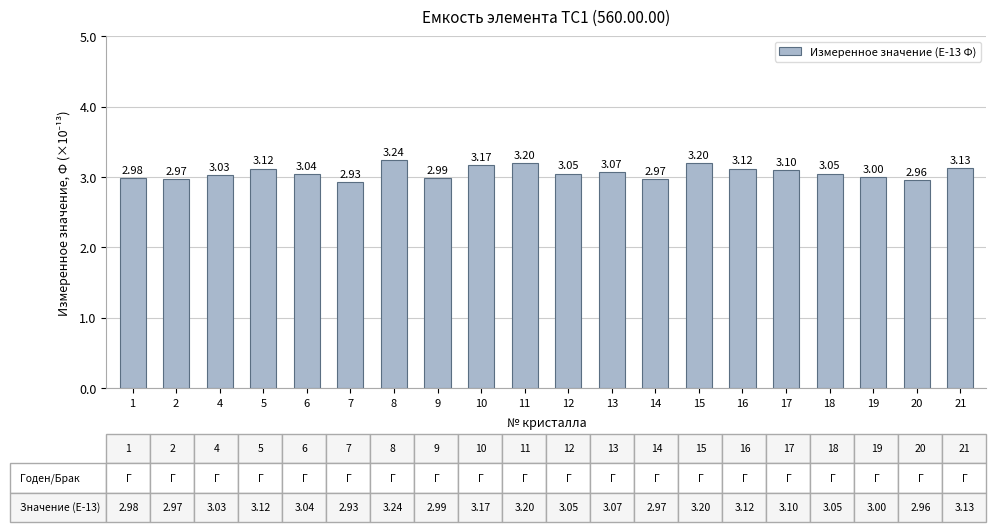

Are the bars grouped side by side (vs. stacked)?

No